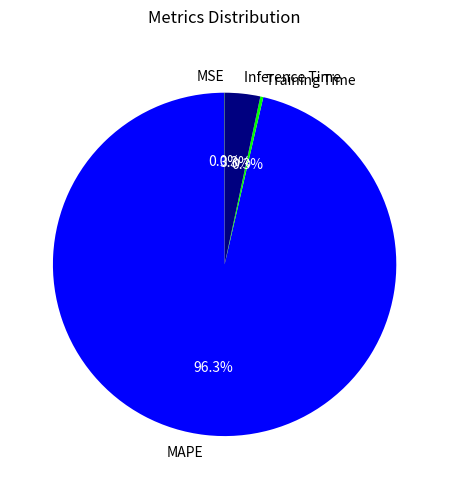

Combined, do MAPE and Training Time account for over 50%?

Yes